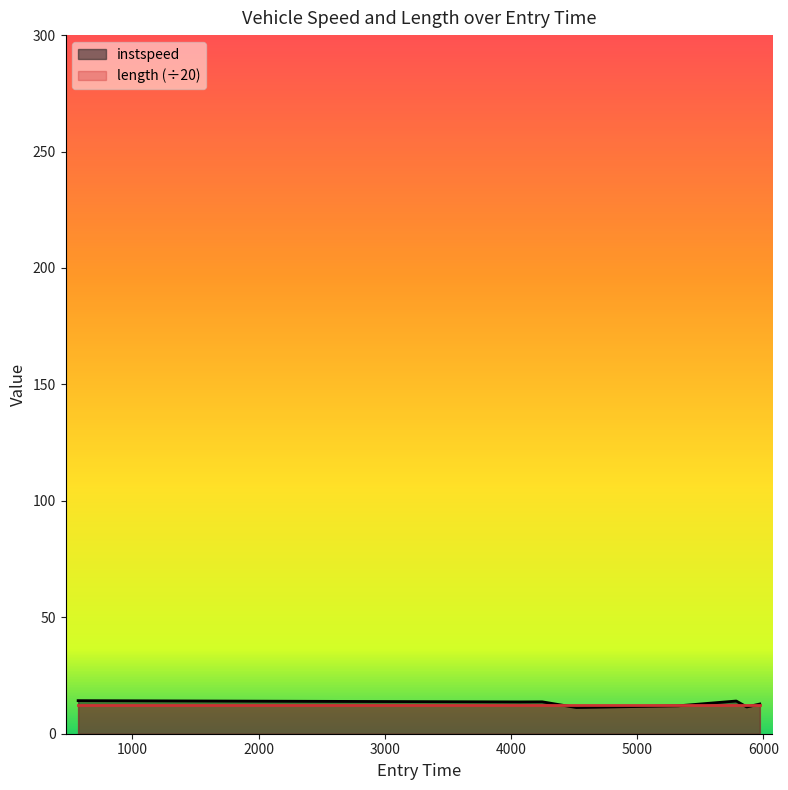

Which category has the lowest value across all series?

4816.0